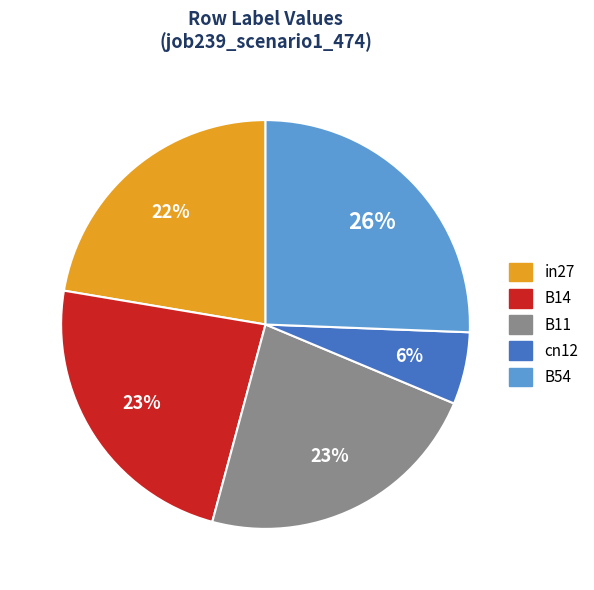

Does B11 account for over 50% of the chart?

No